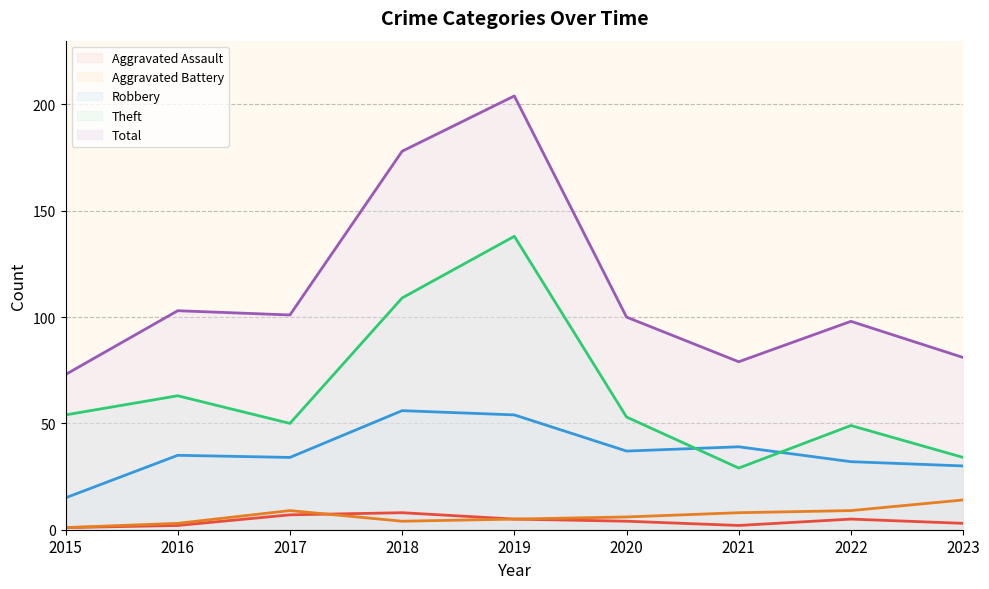

How many lines are shown in the chart?

5